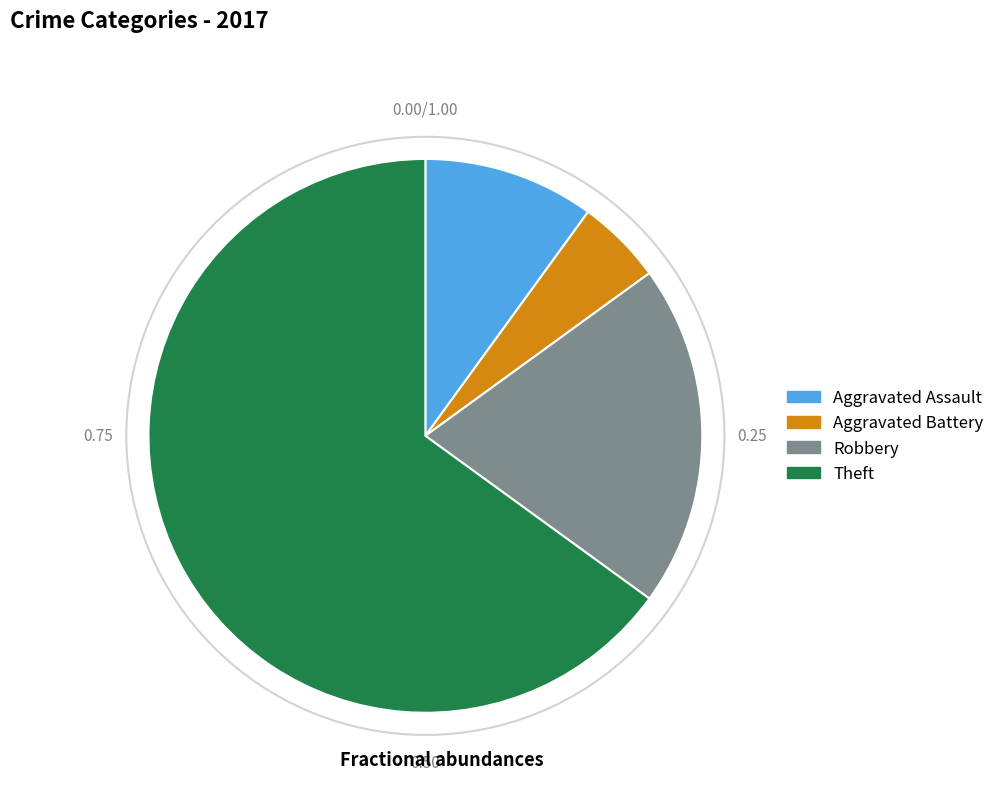

What is the smallest slice in the pie chart?

Aggravated Battery